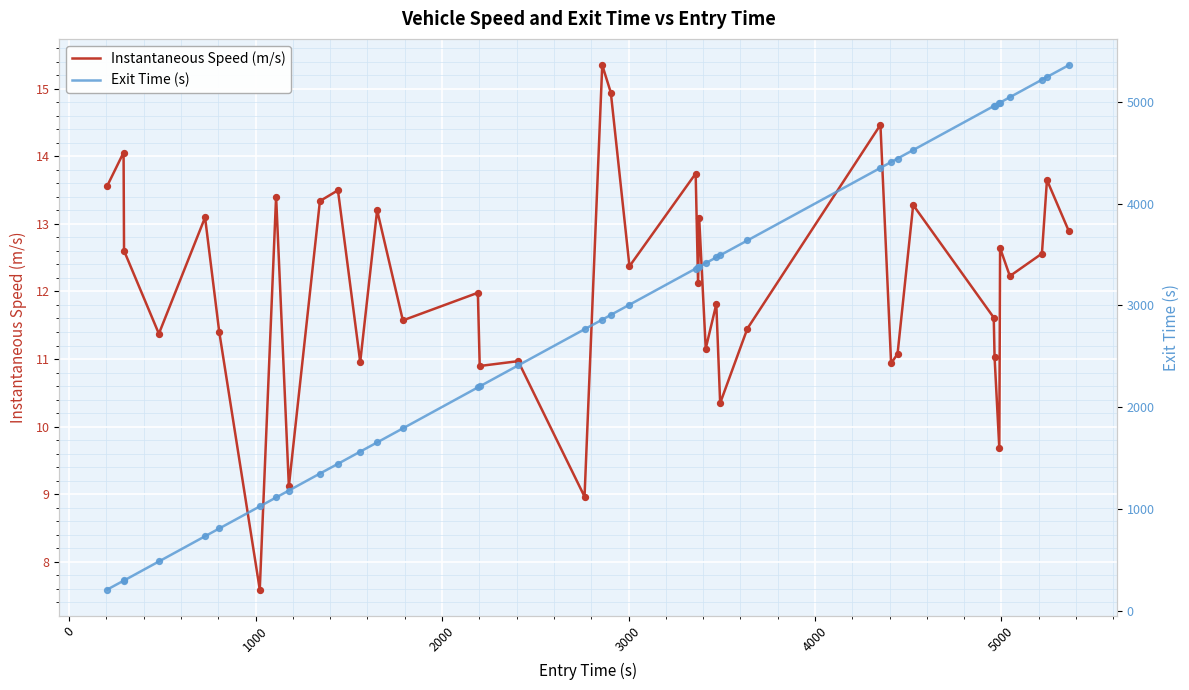

What is the maximum value for Instantaneous Speed (m/s)?

15.3